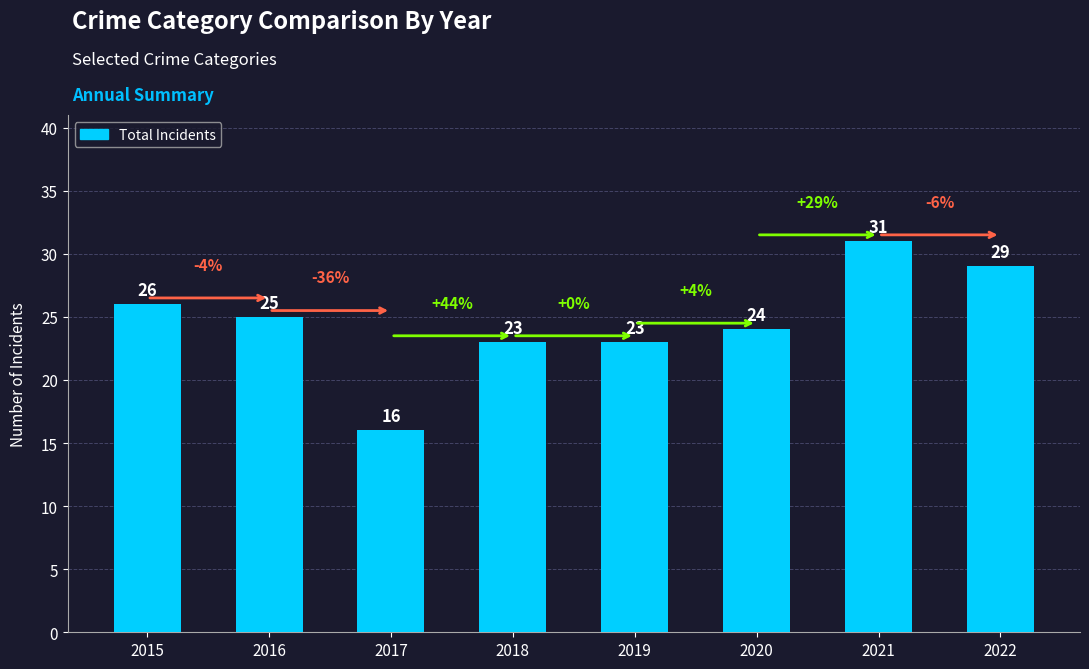

Reading left to right, transcribe all the data shown in this chart.

2015=26	2016=25	2017=16	2018=23	2019=23	2020=24	2021=31	2022=29